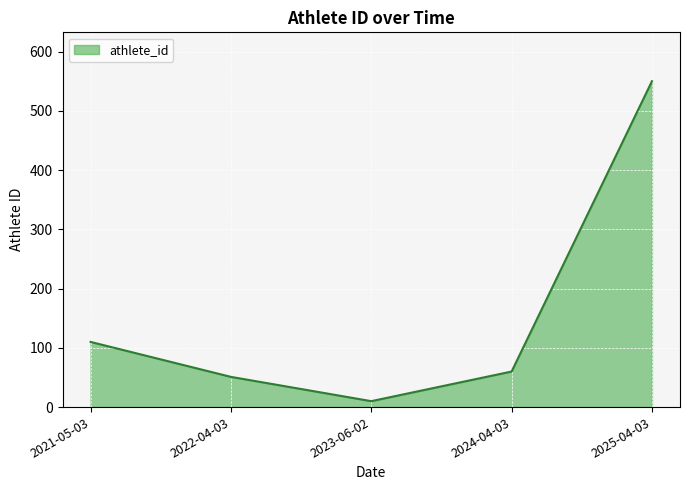

What is the ratio of the value at 2022-04-03 to the value at 2023-06-02?

5.1